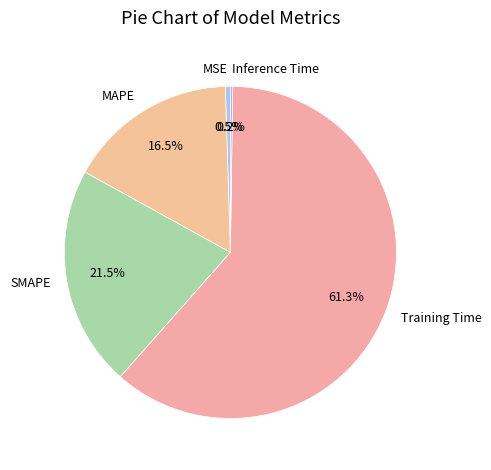

Is there a majority slice in this chart?

Yes